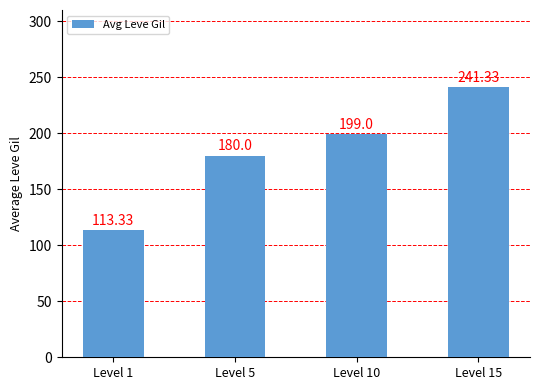

What is the ratio of the value at Level 10 to the value at Level 5?

1.1